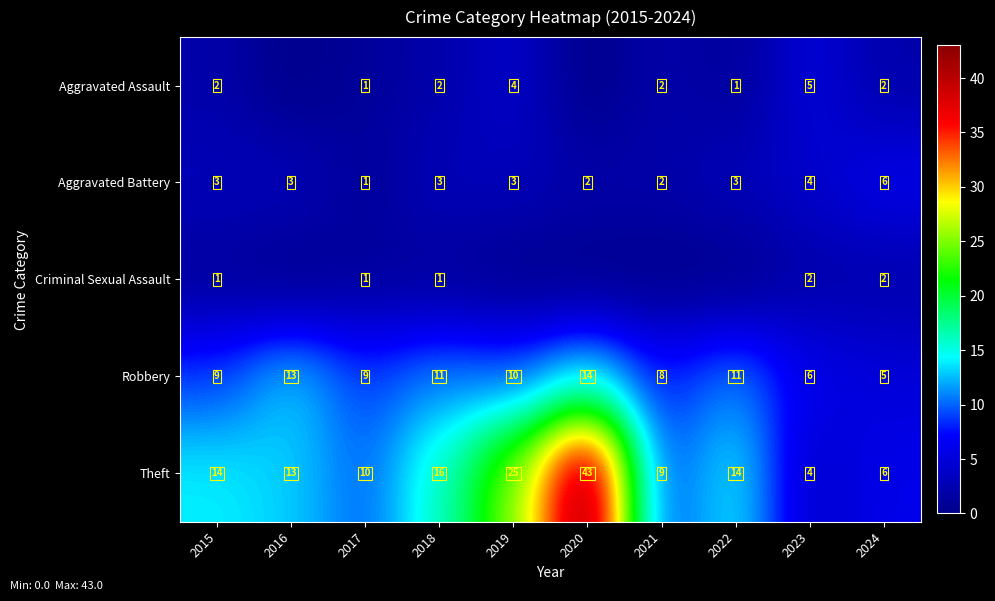

Which has a higher value, 2024 or 2019?

2019